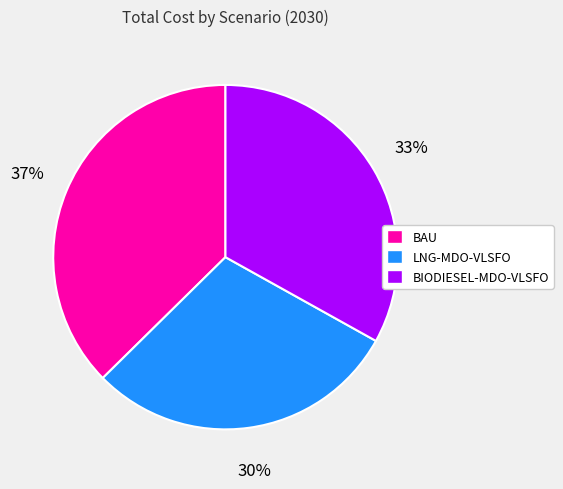

What percentage is the BAU slice, to the nearest percent?

37%